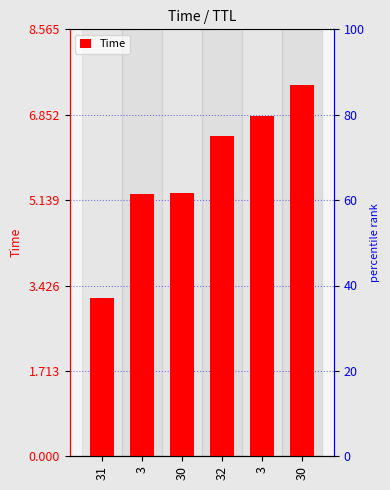

What is the smallest value displayed?

3.2